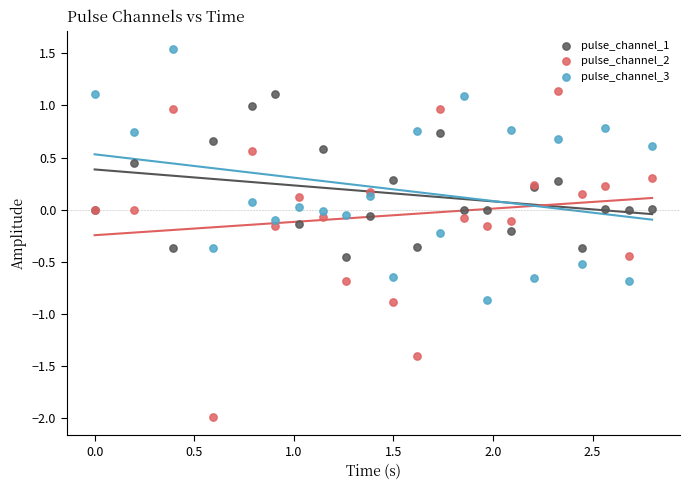

Which series has the largest Y range (max minus min)?

pulse_channel_2